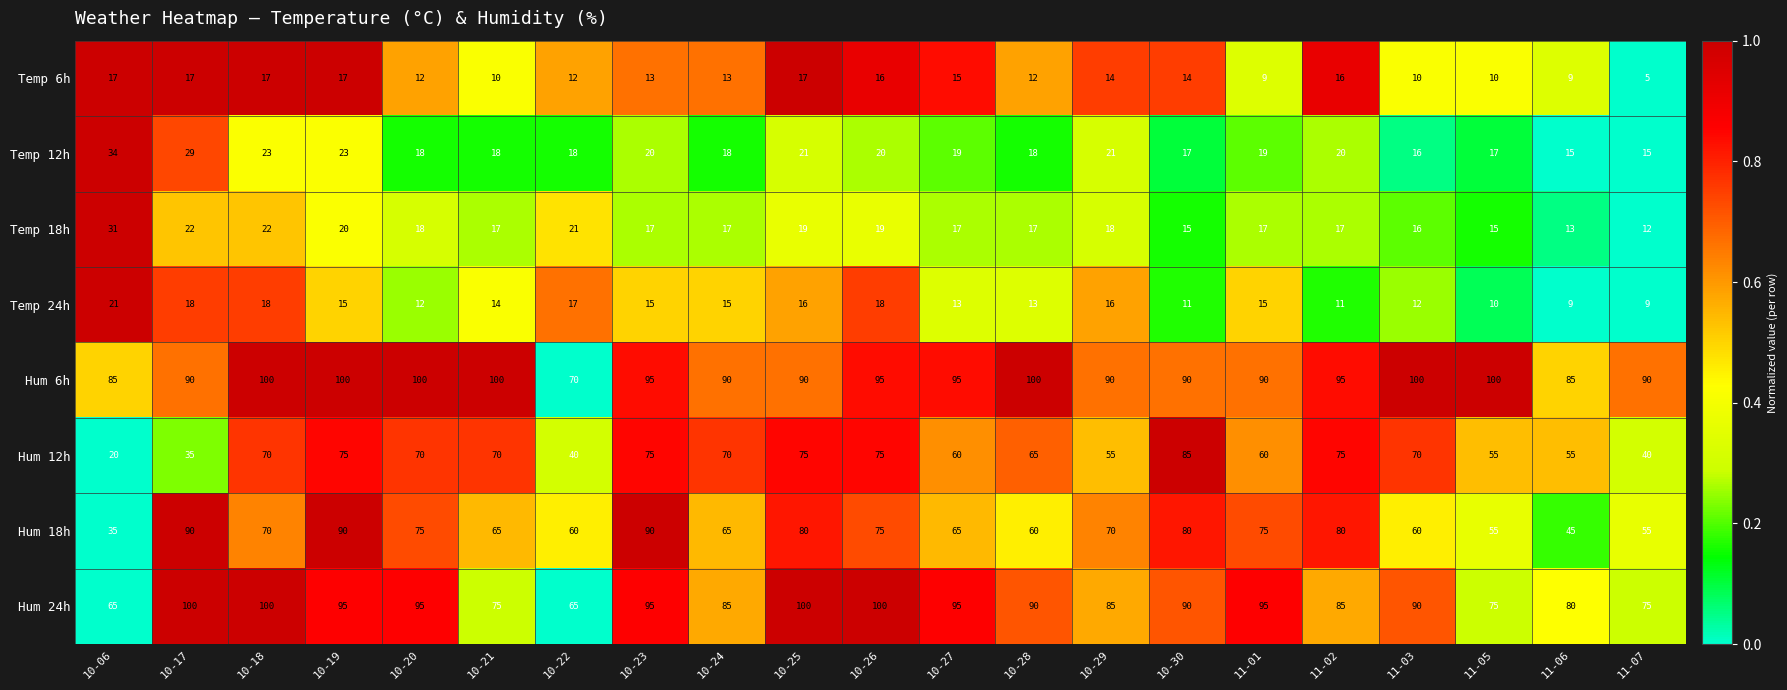

What is the sum of all Temp 6h values?

275